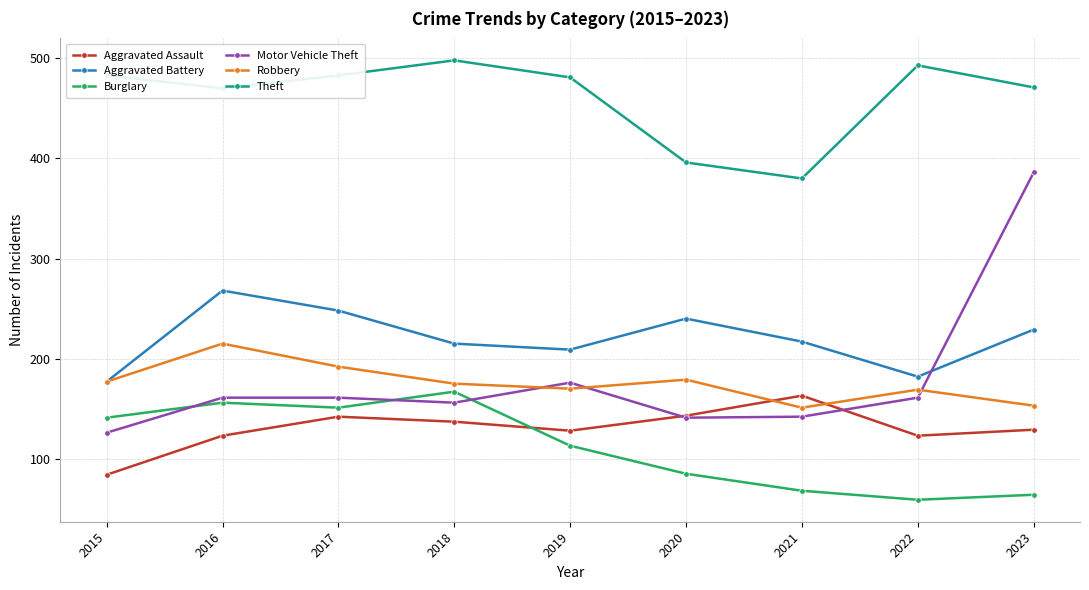

What is the average value of the Aggravated Assault series?

130